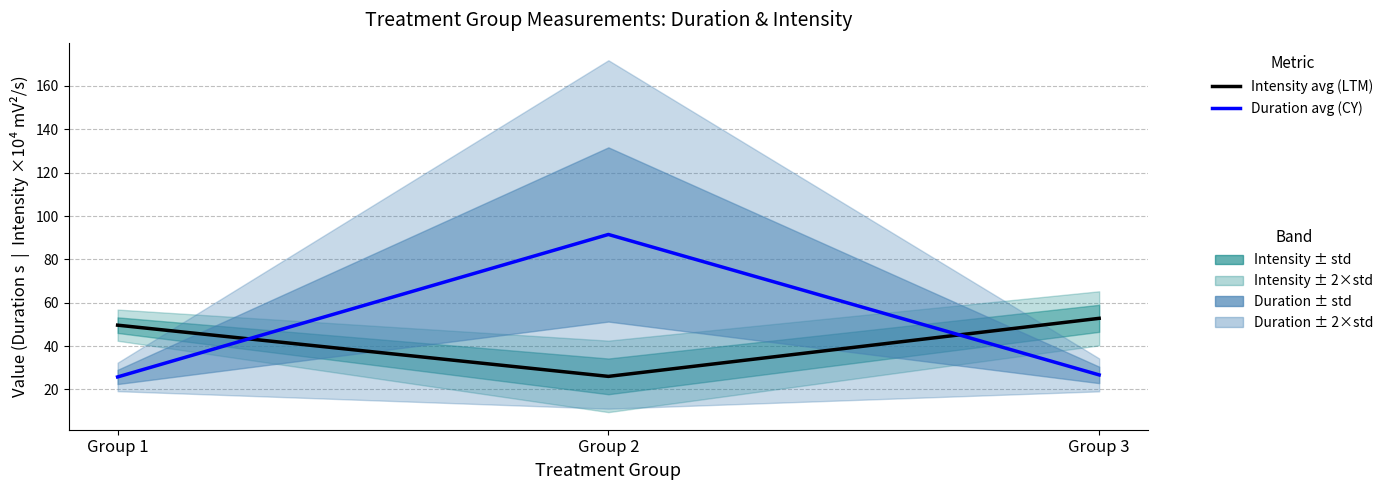

List the labels in order of Intensity (mV^2/s), average value, smallest first.

Group 2, Group 1, Group 3